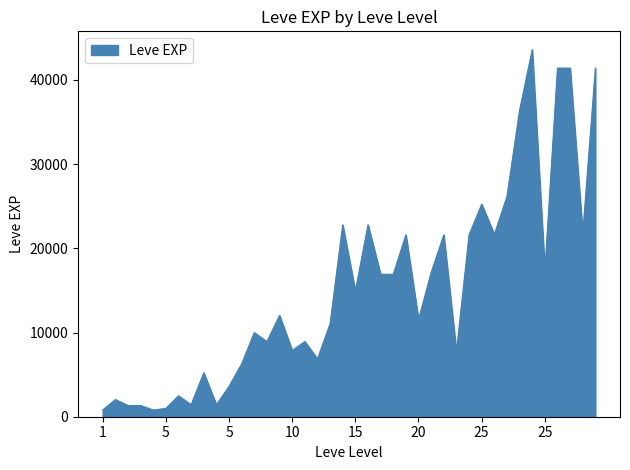

Does the chart have visible grid lines?

No